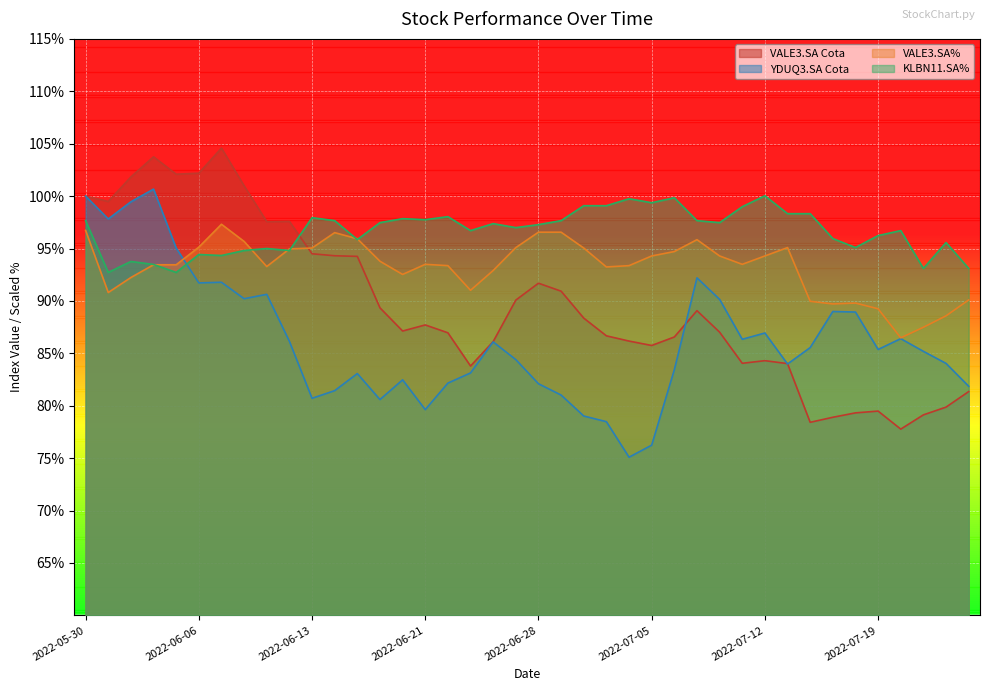

Does the chart display data point markers on the line(s)?

No